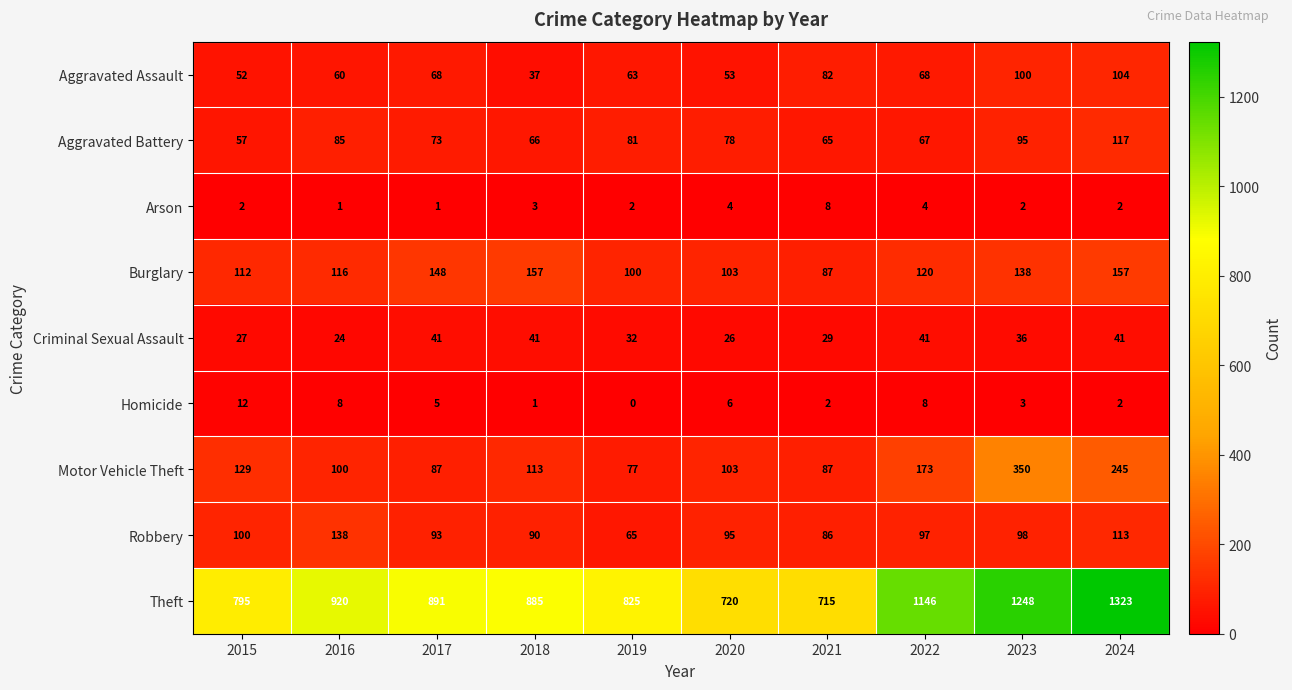

The Criminal Sexual Assault series shows 41 at 2022. True or false?

True